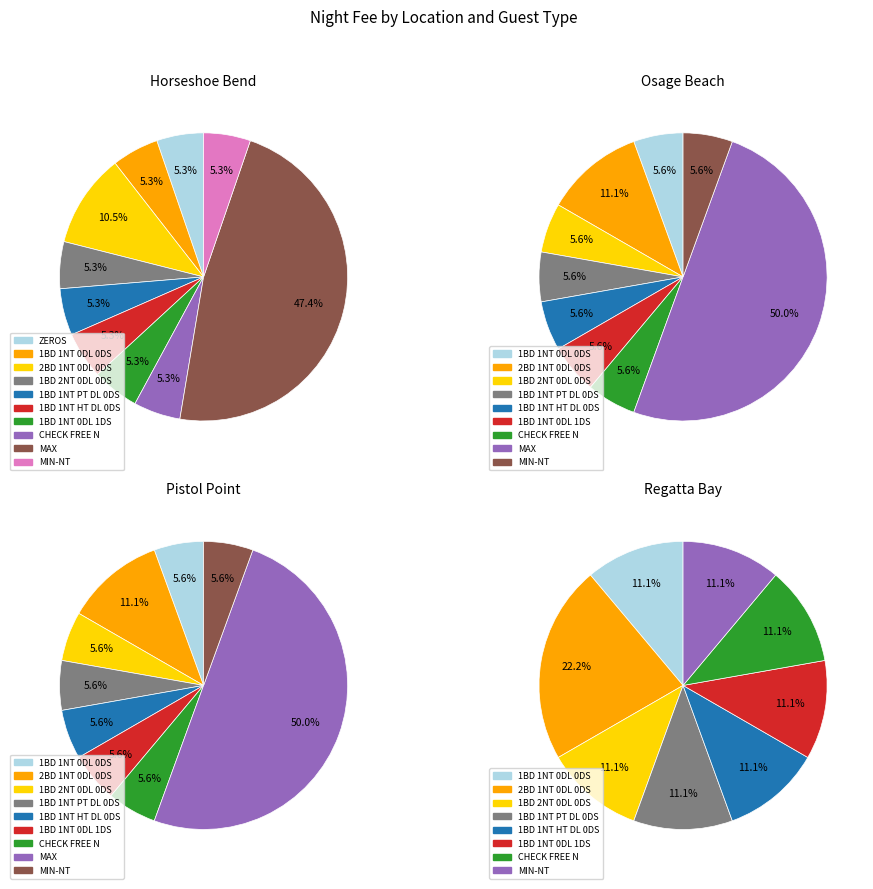

To the nearest percent, what percentage of the pie is CHECK FREE N?

6%